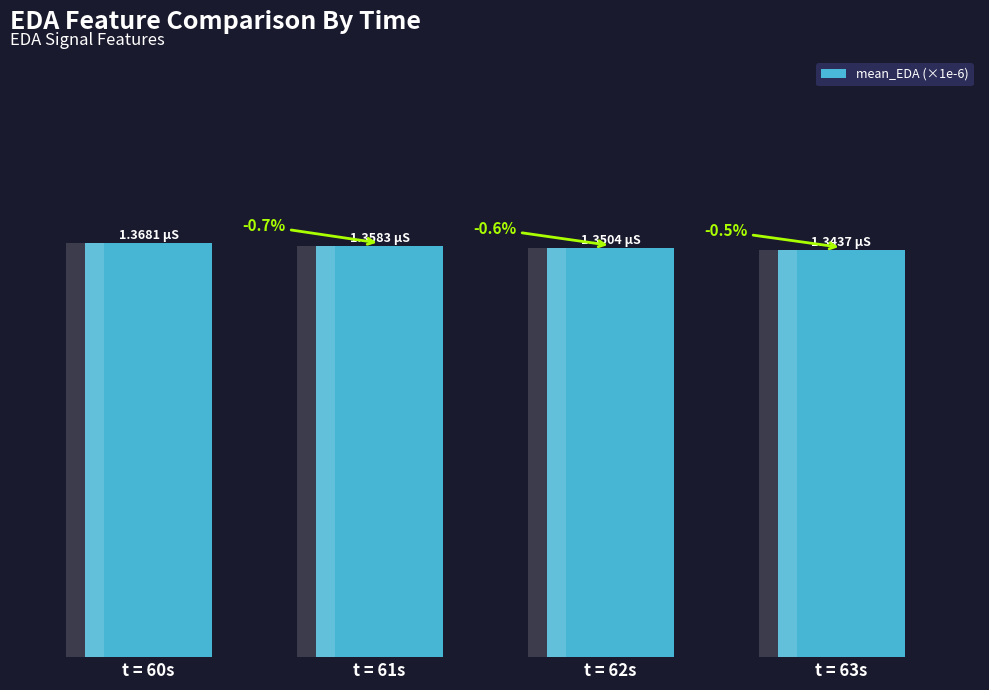

Read the value at t = 60s.

1.4